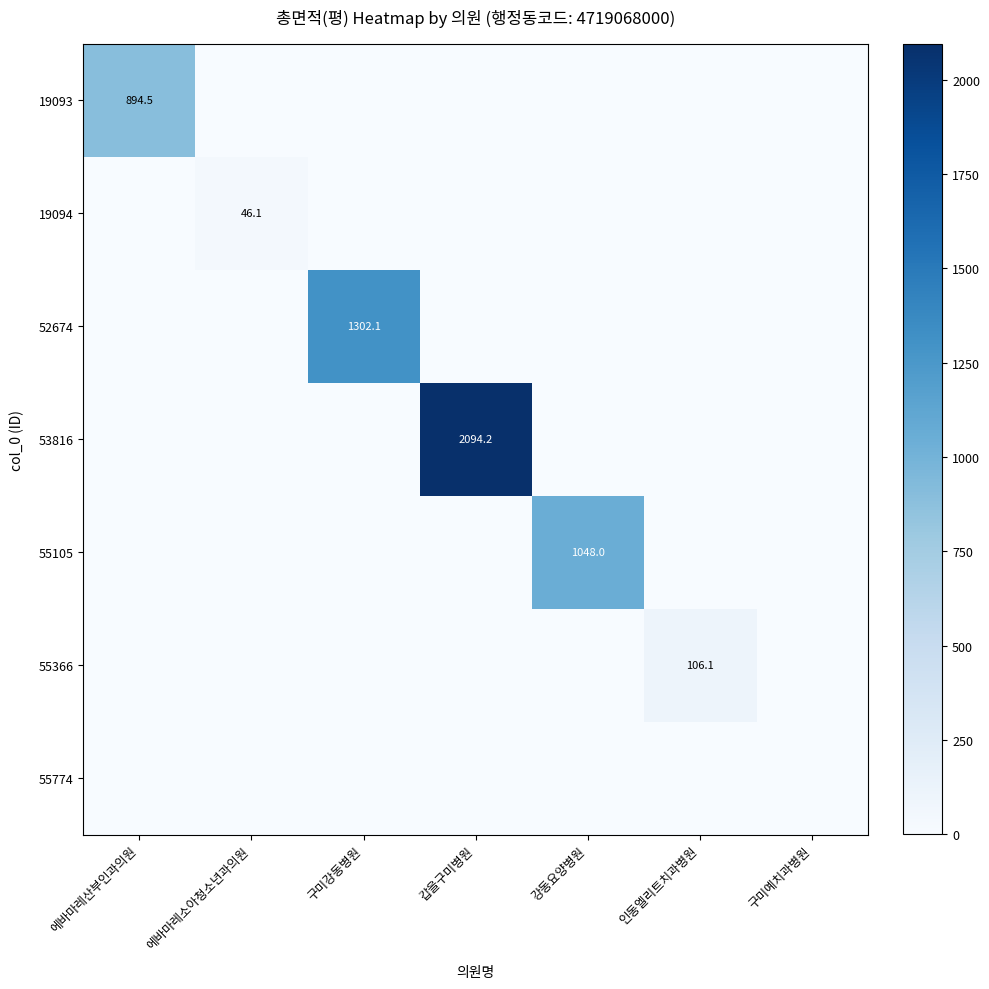

Rank the categories by 52674 value from highest to lowest.

구미강동병원, 에바마레산부인과의원, 에바마레소아청소년과의원, 갑을구미병원, 강동요양병원, 인동엘리트치과병원, 구미예치과병원